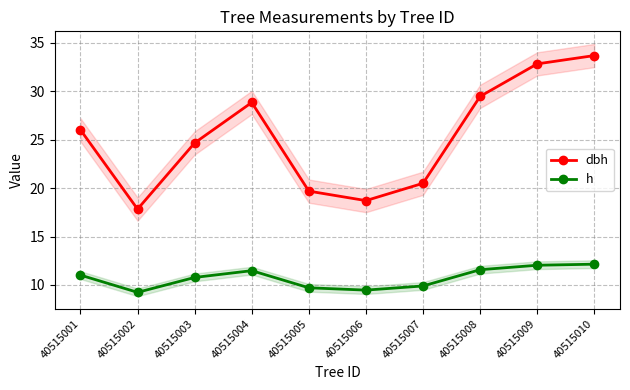

Reading right to left, transcribe all the data shown in this chart.

dbh: 33.7	32.8	29.5	20.5	18.7	19.7	28.9	24.7	17.8	26.0
h: 12.1	12.0	11.6	9.9	9.5	9.7	11.5	10.8	9.2	11.0